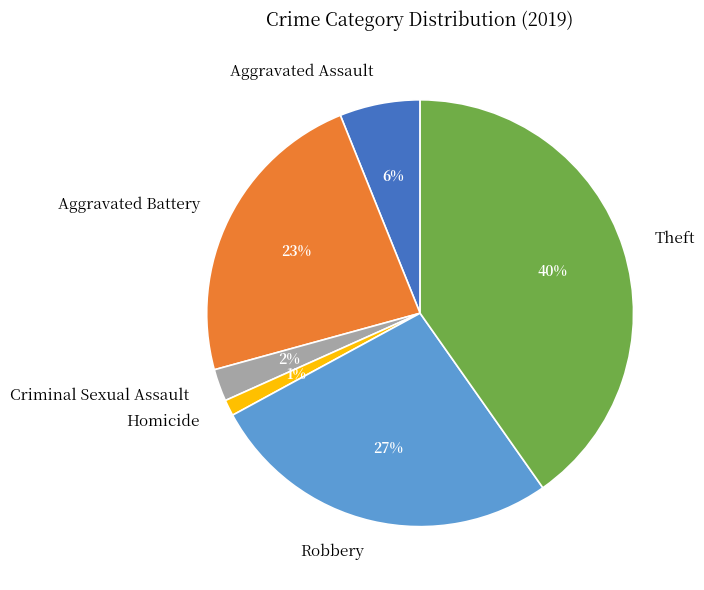

Which category has the biggest portion of the pie?

Theft